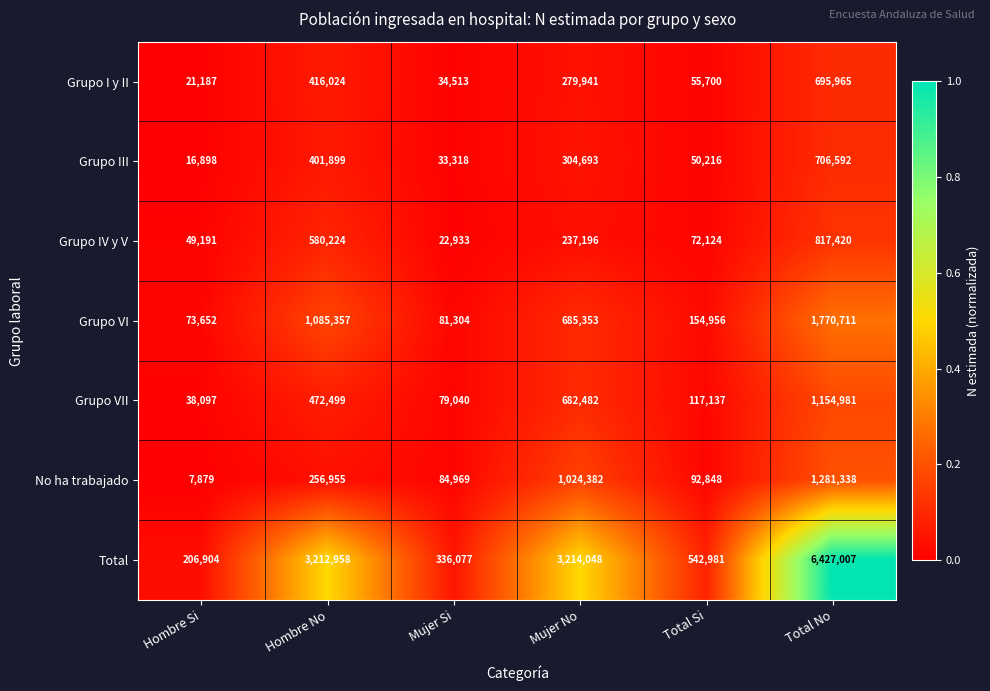

Is the value of Grupo IV y V at Mujer Si greater than the value of Total at Mujer No?

No